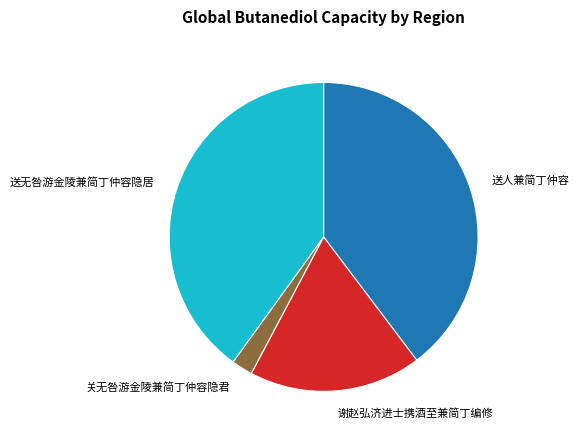

Is there a majority slice in this chart?

No